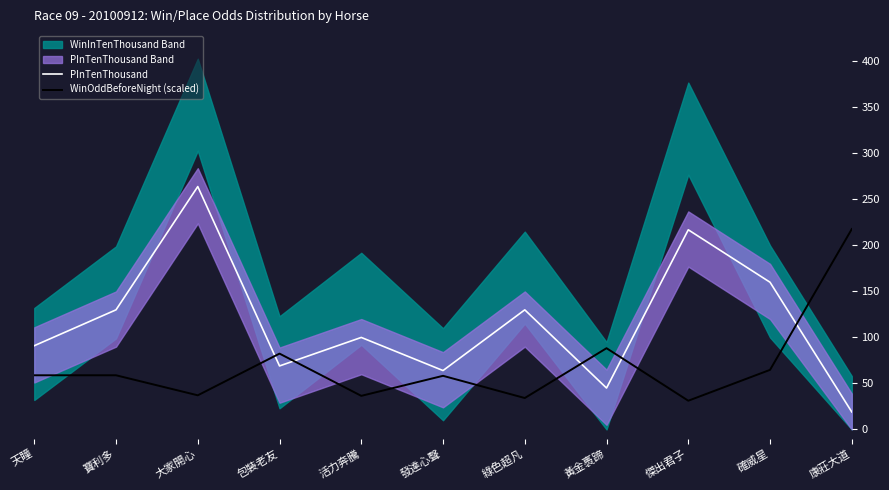

What is the lowest value of the WinOddBeforeNight (scaled) series?

31.2